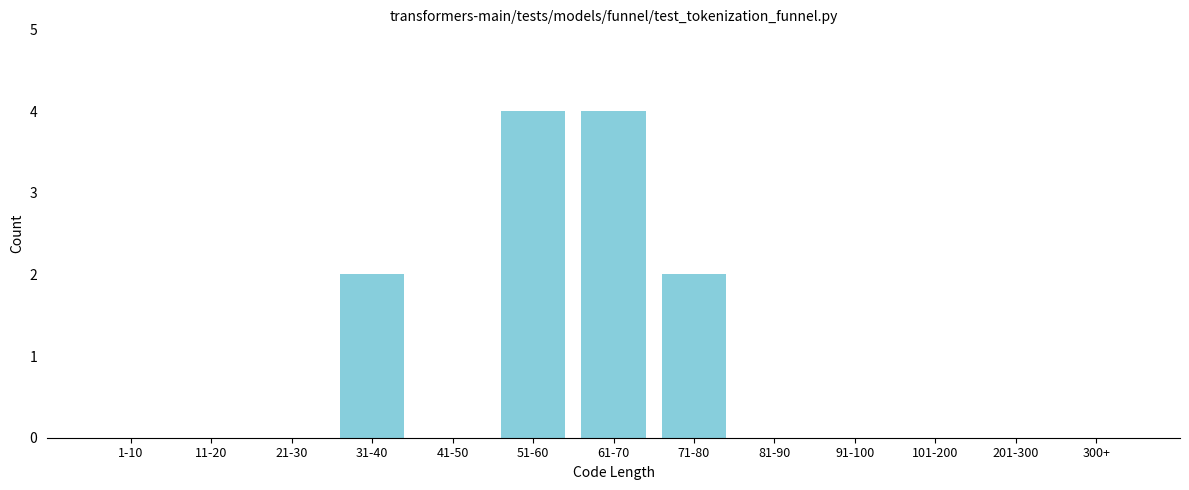

Reading left to right, list all the values displayed in this chart.

1-10=0	11-20=0	21-30=0	31-40=2	41-50=0	51-60=4	61-70=4	71-80=2	81-90=0	91-100=0	101-200=0	201-300=0	300+=0